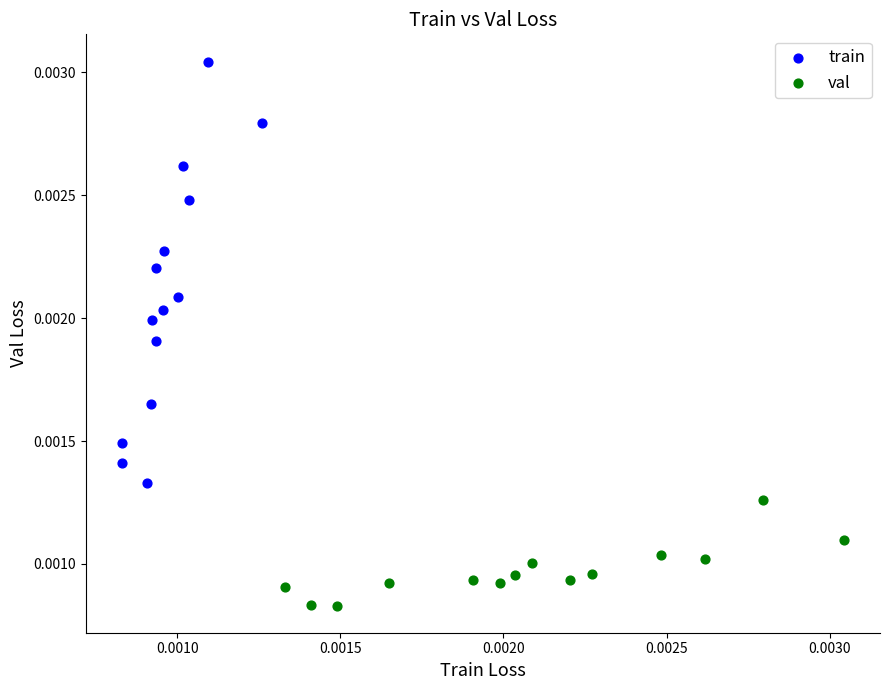

Which series has the widest spread of Y values?

train